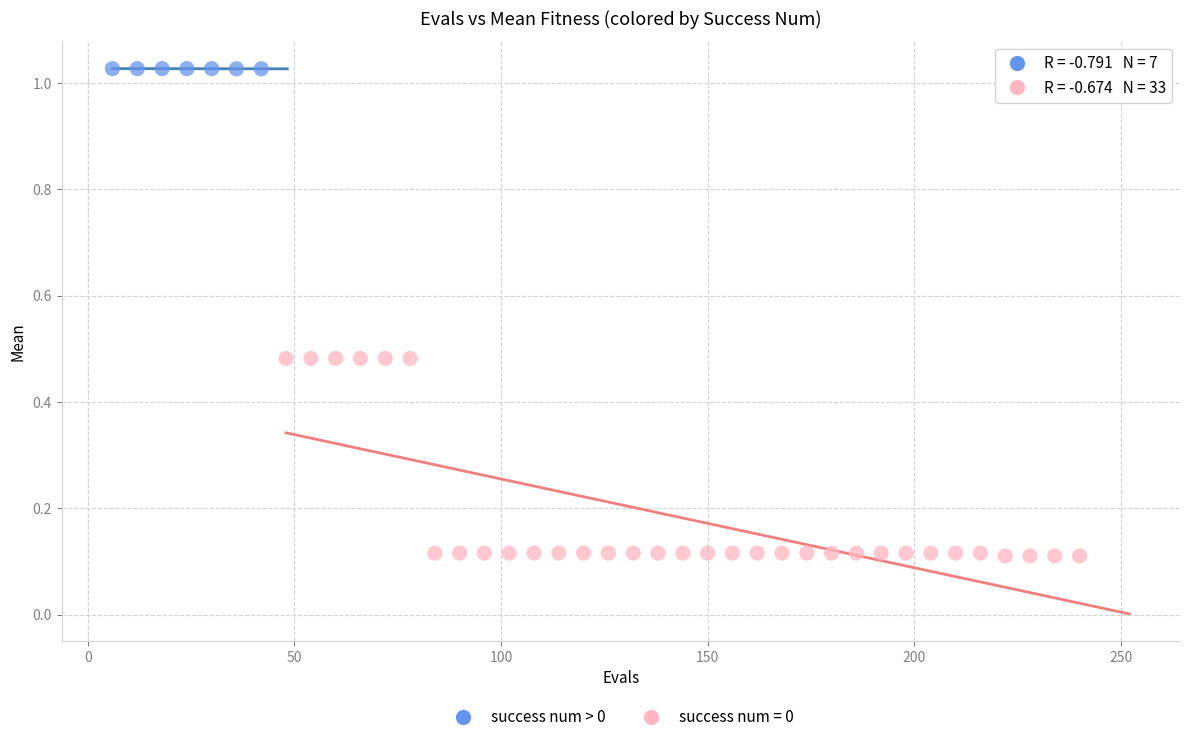

Which series has the widest spread of Y values?

success num = 0